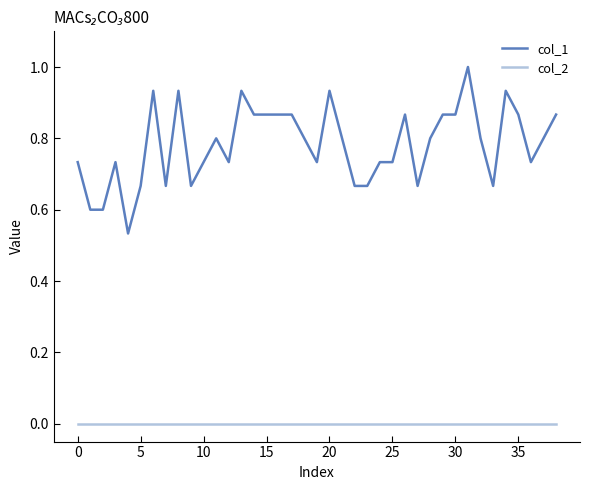

List the series in order of their peak value, lowest first.

col_2, col_1